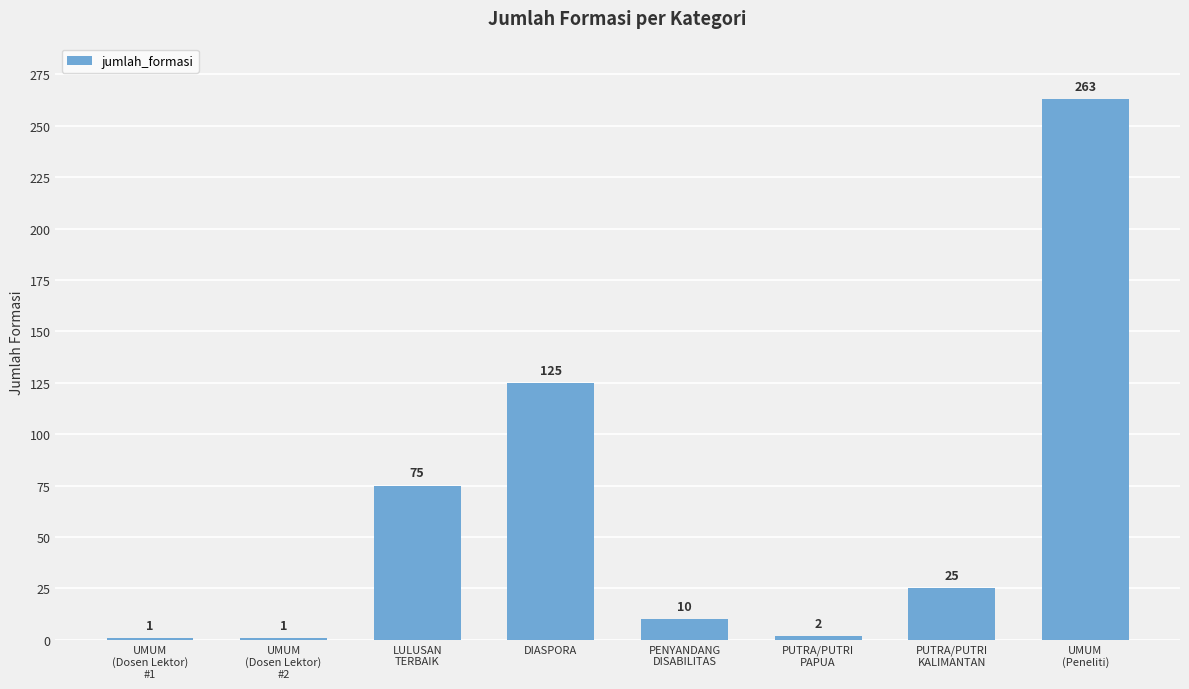

What is the minimum value shown in the chart?

1